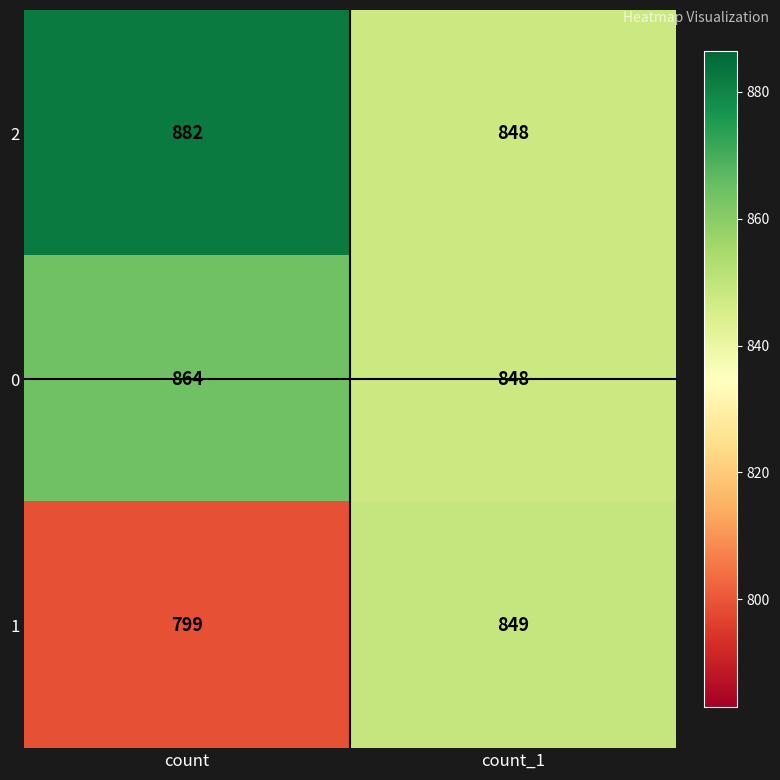

Rank the series by their average value, from highest to lowest.

2, 0, 1